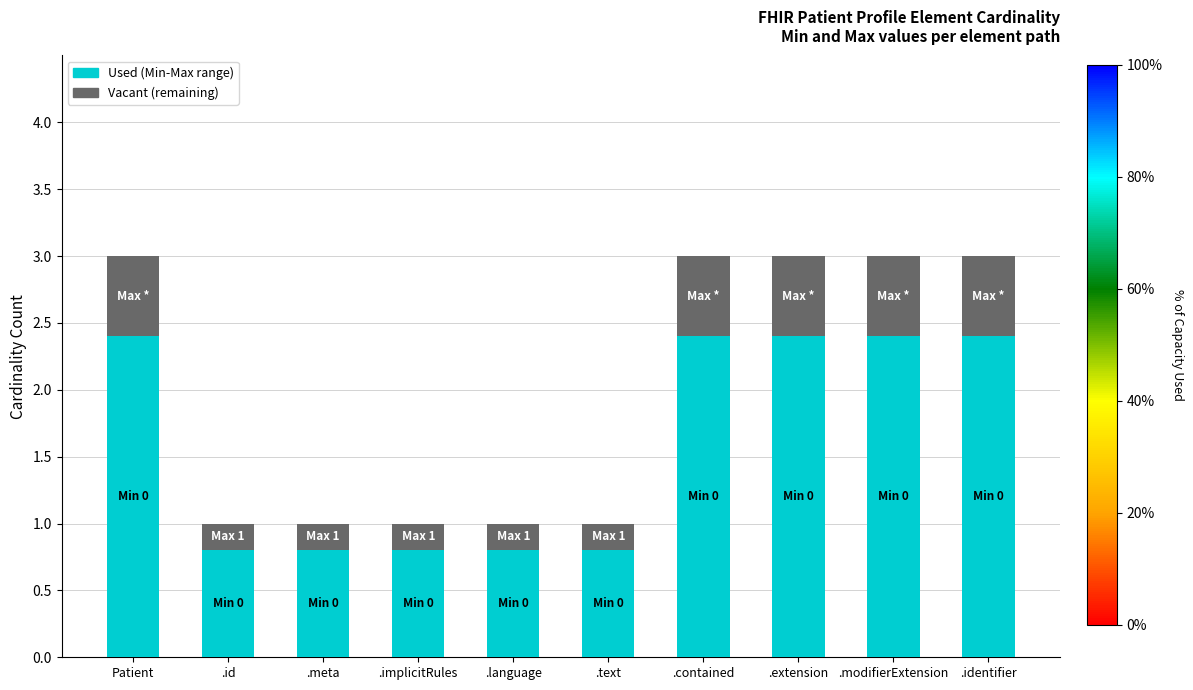

Read the Used (Min-Max range) value at .language.

0.8